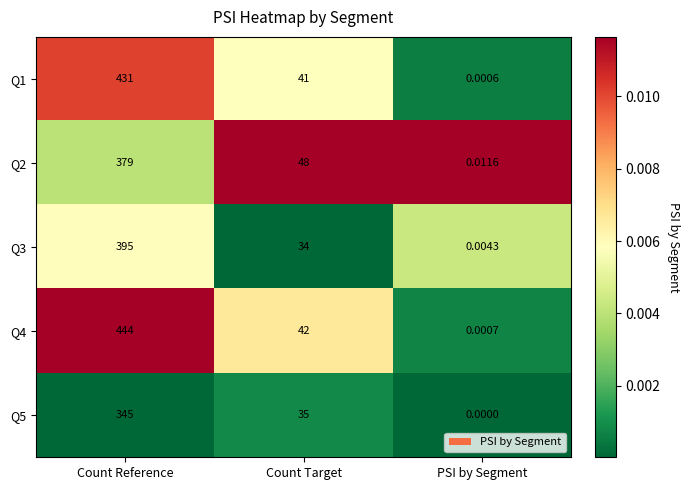

Rank the categories by Q3 value from lowest to highest.

PSI by Segment, Count Target, Count Reference